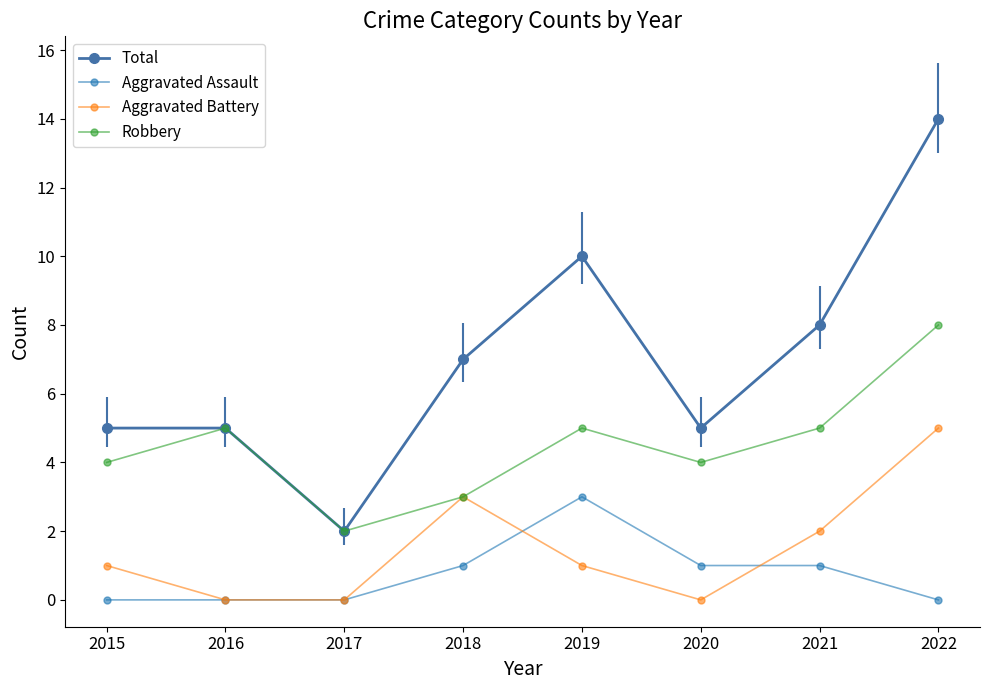

What value does the Total series have at 2016?

5